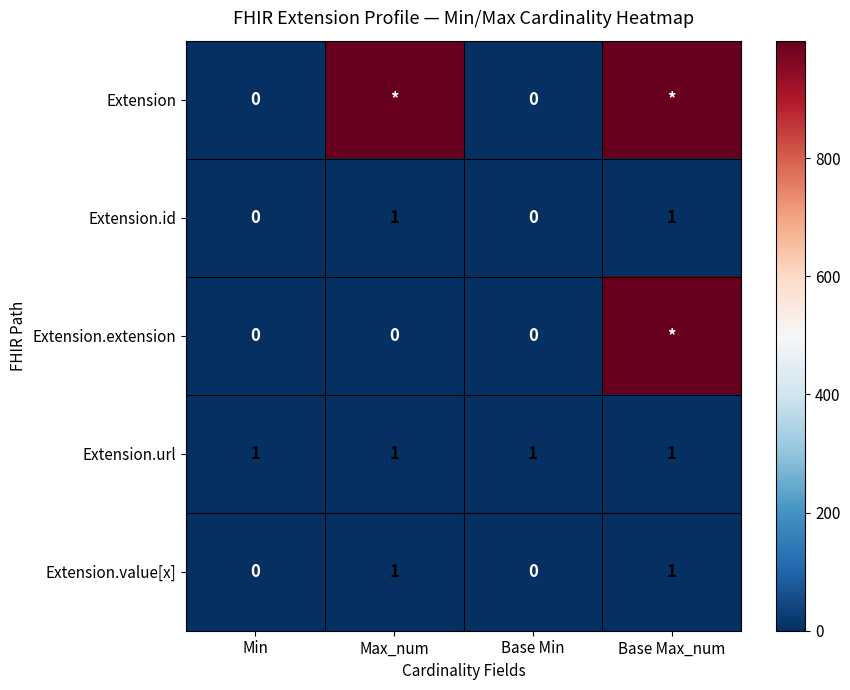

What is the spread (max minus min) of values at Max_num?

999